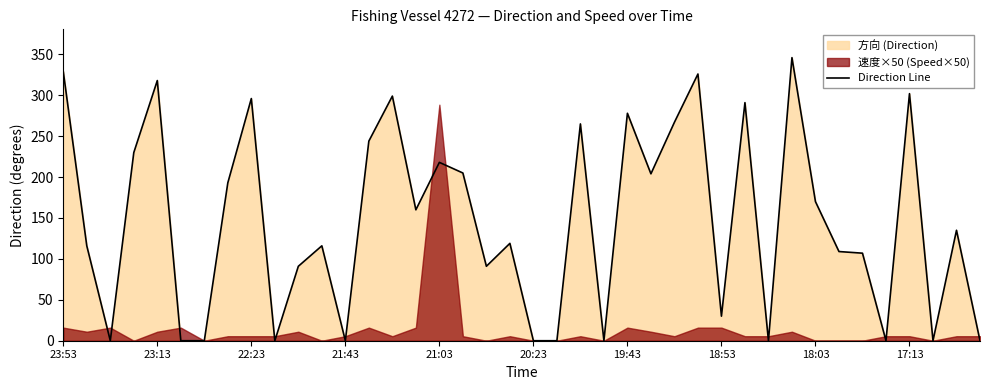

What is the highest value of the Direction Line series?

346